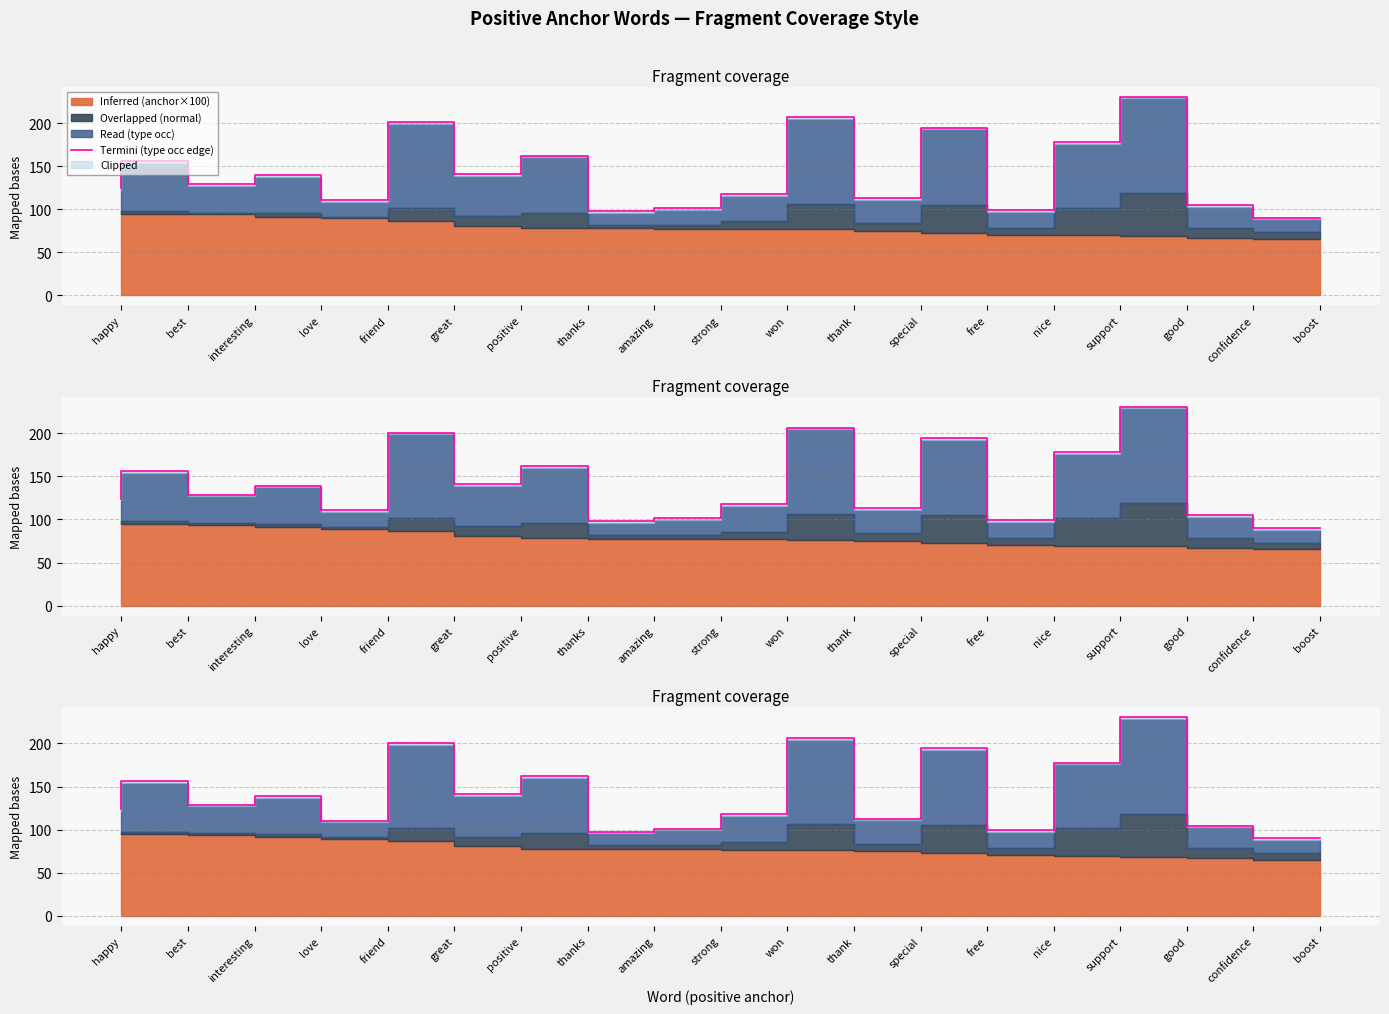

List the labels in order of value, smallest first.

boost, amazing, nice, strong, confidence, friend, special, won, happy, interesting, love, positive, best, thanks, support, free, great, thank, good